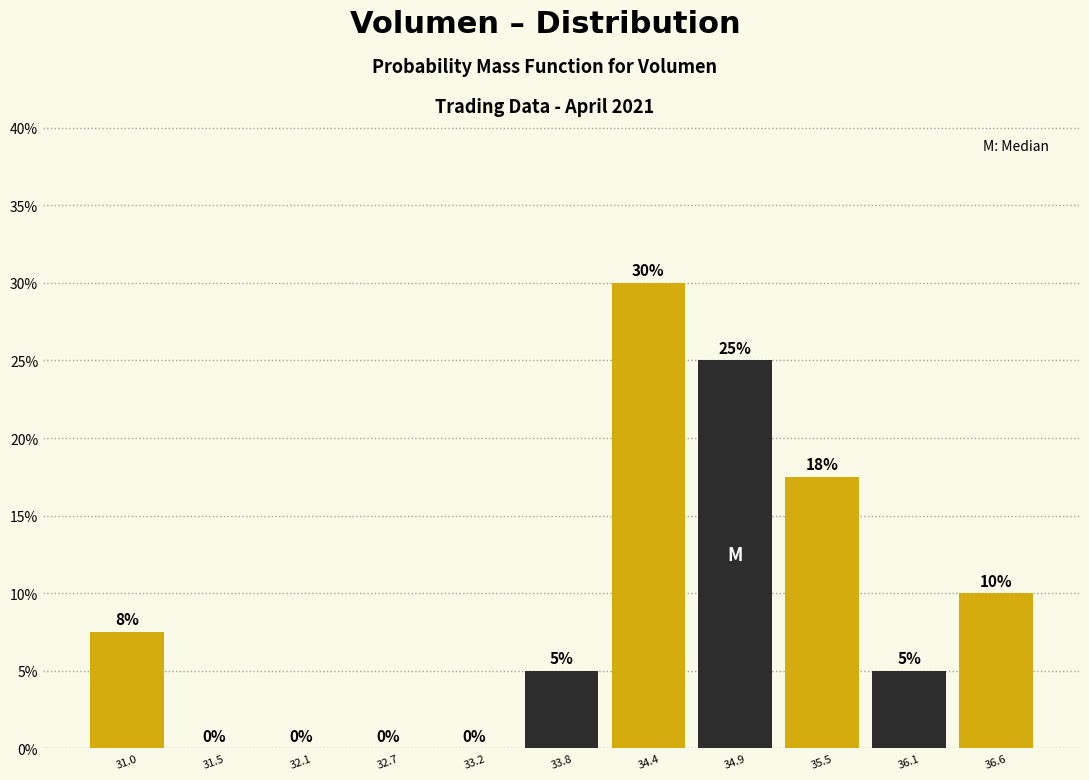

Over which range of the x-axis is the bar tallest?

34.1 to 34.6